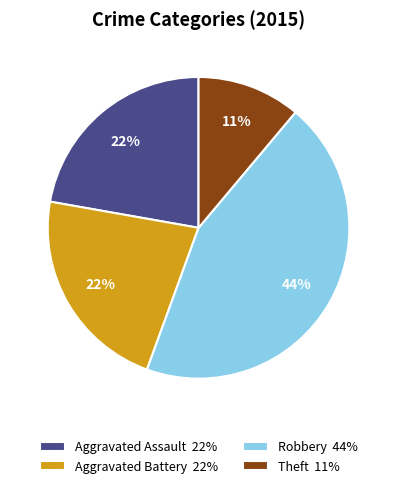

What percentage is the Robbery slice, to the nearest percent?

44%